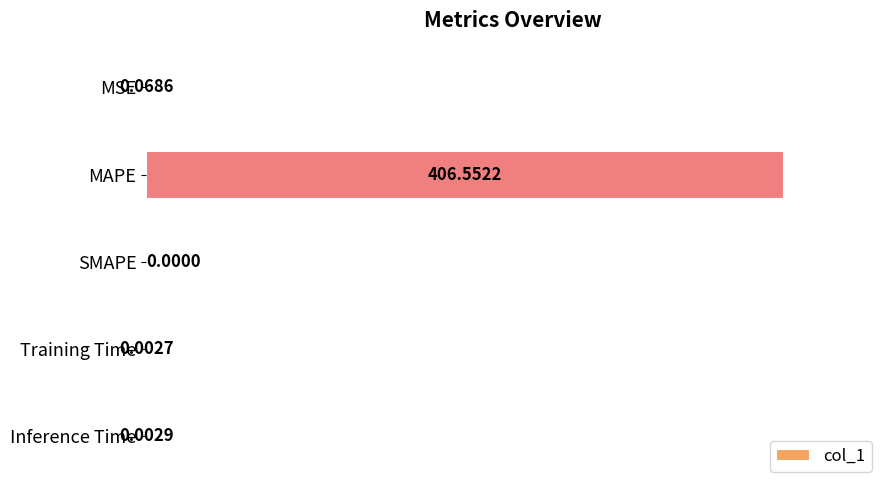

Where is the data nearest to the value 203?

MSE